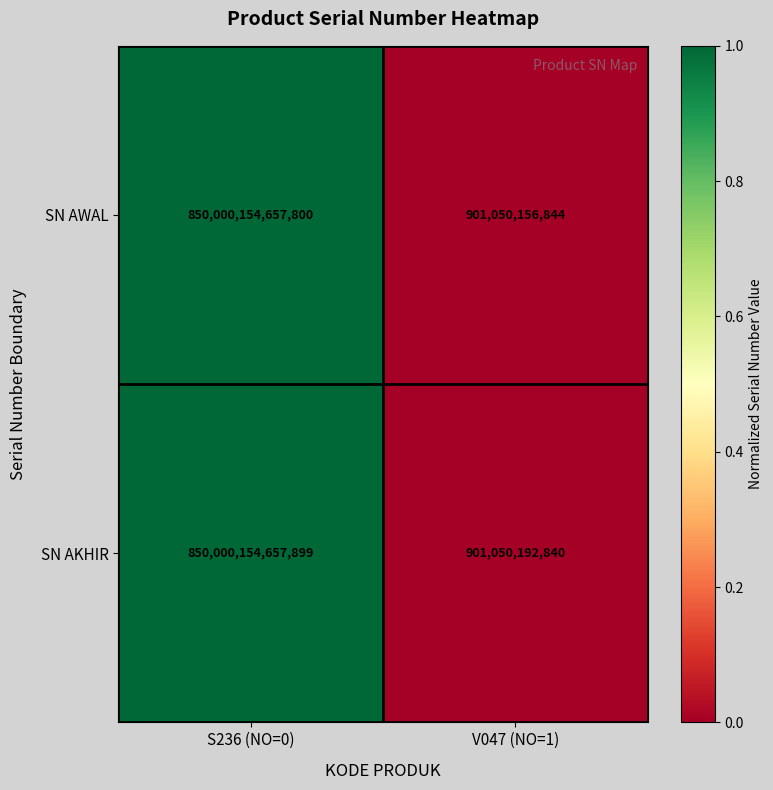

Count the number of data series in this chart.

2